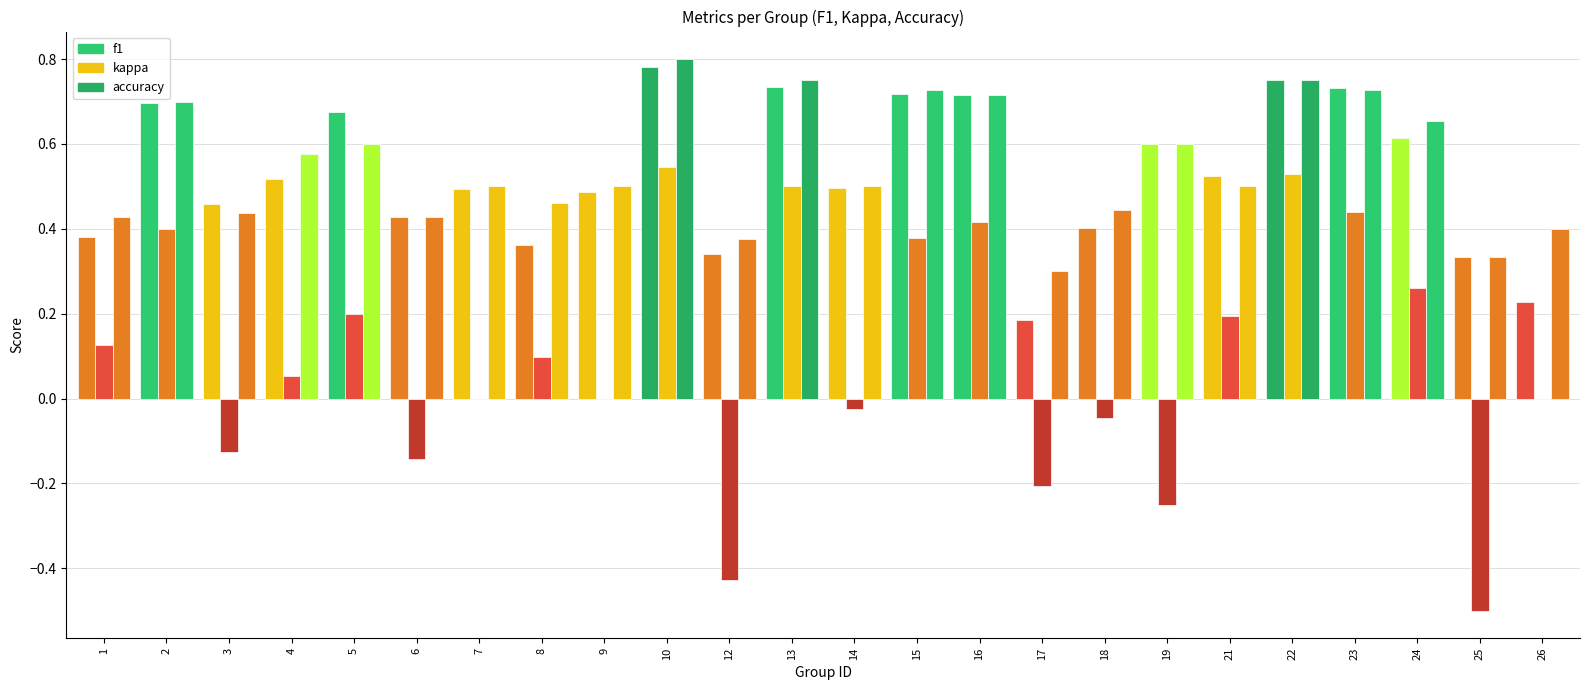

What is the difference between the f1 values at 7 and 22?

0.3